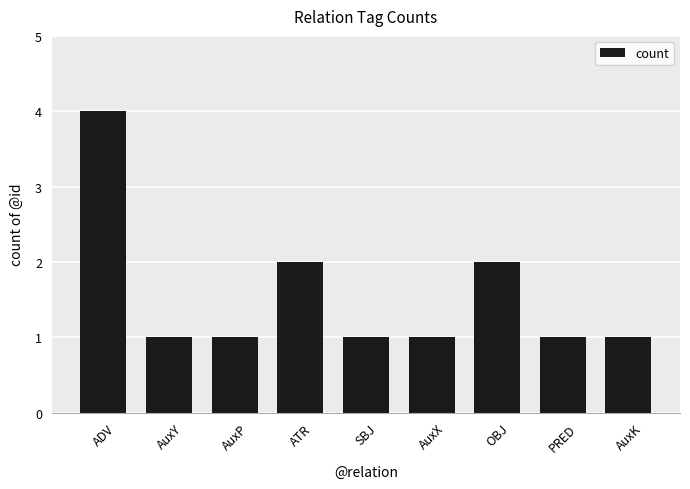

What position from the right is AuxK?

1